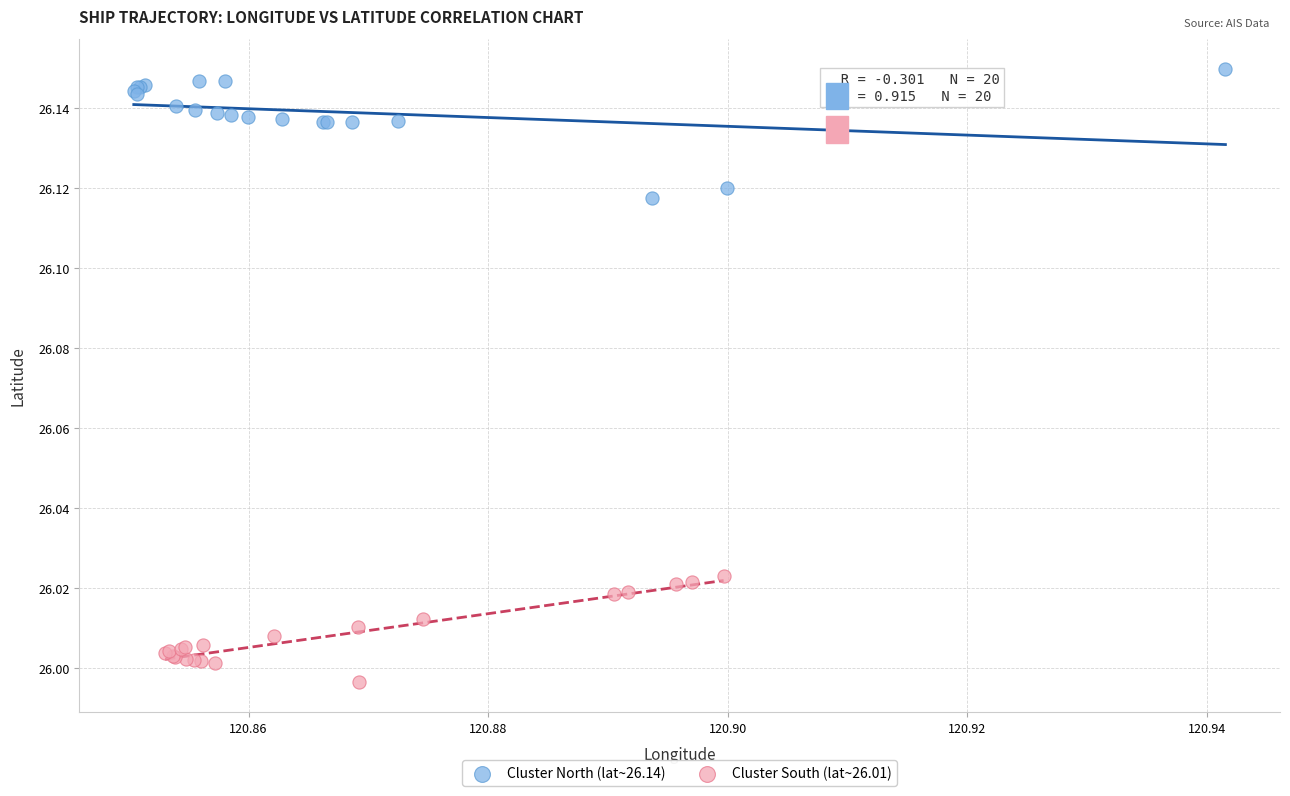

Which series reaches the maximum Y coordinate?

Cluster North (lat~26.14)